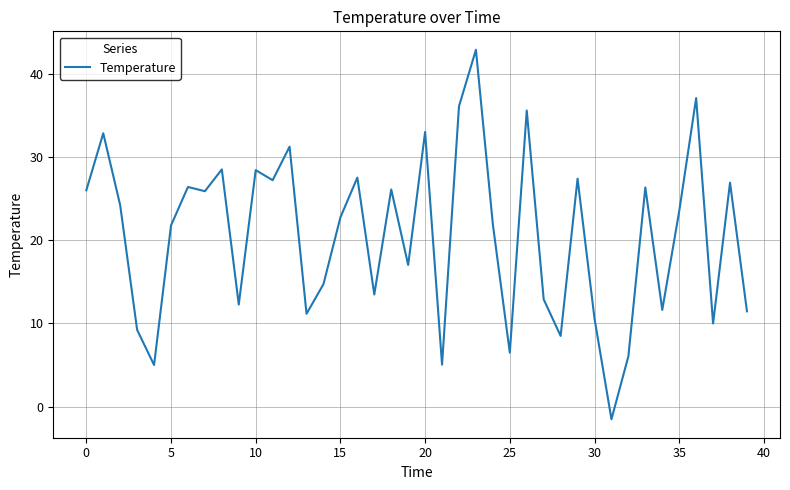

What is the maximum value shown in the chart?

42.9